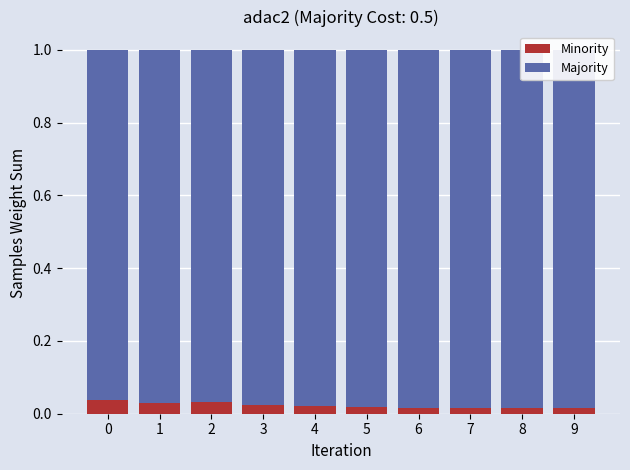

What is the sum of the Majority values at 2 and 9?

2.0